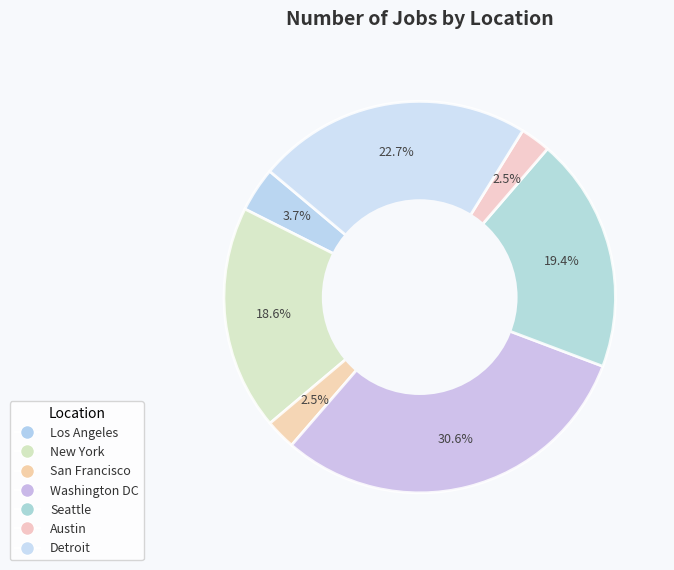

Rank the categories by value from lowest to highest.

Austin, San Francisco, Los Angeles, New York, Seattle, Detroit, Washington DC